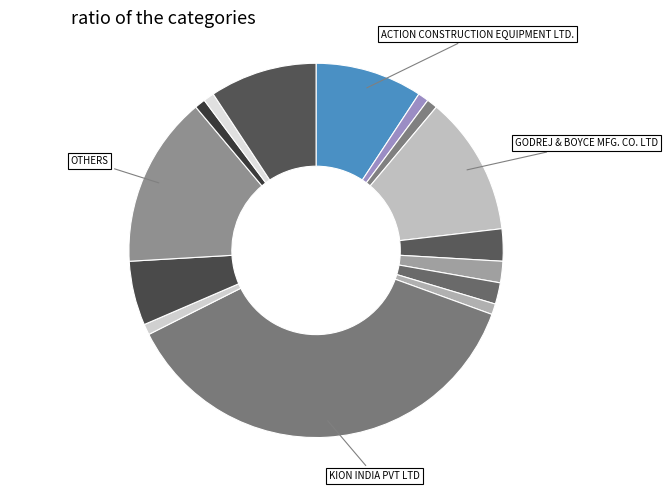

How many segments does this pie chart have?

15